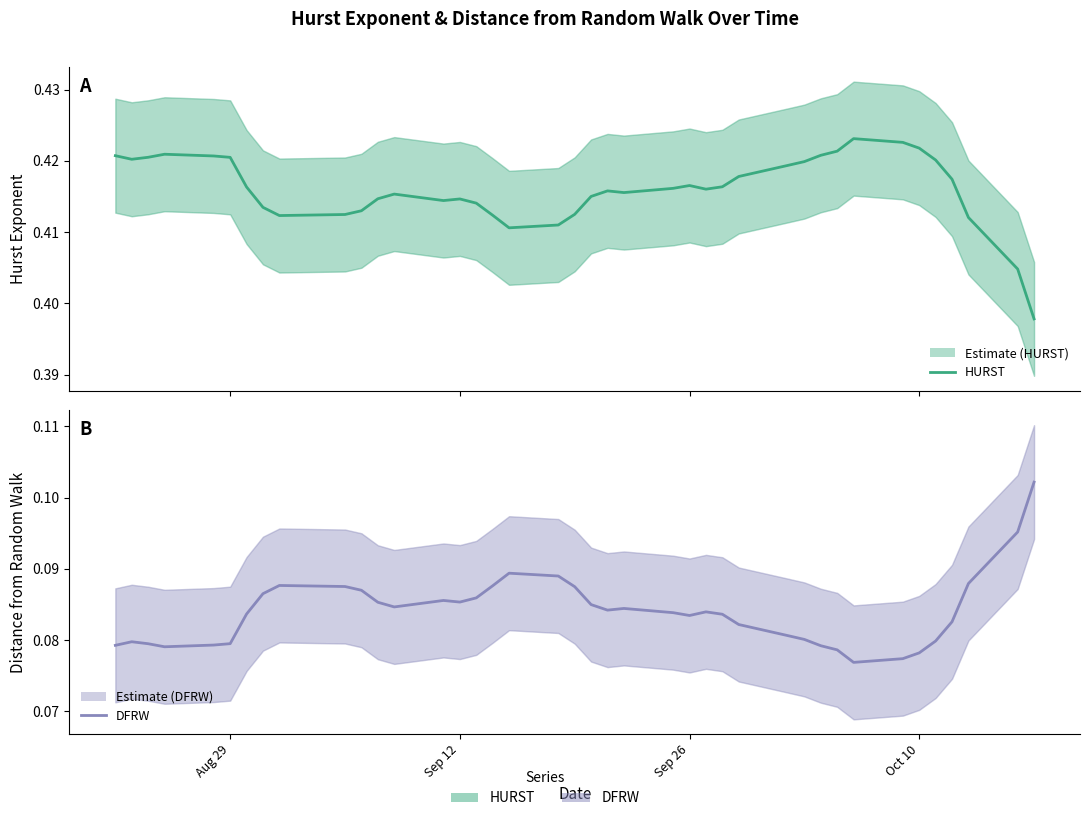

At how many categories does at least one series exceed 0?

40